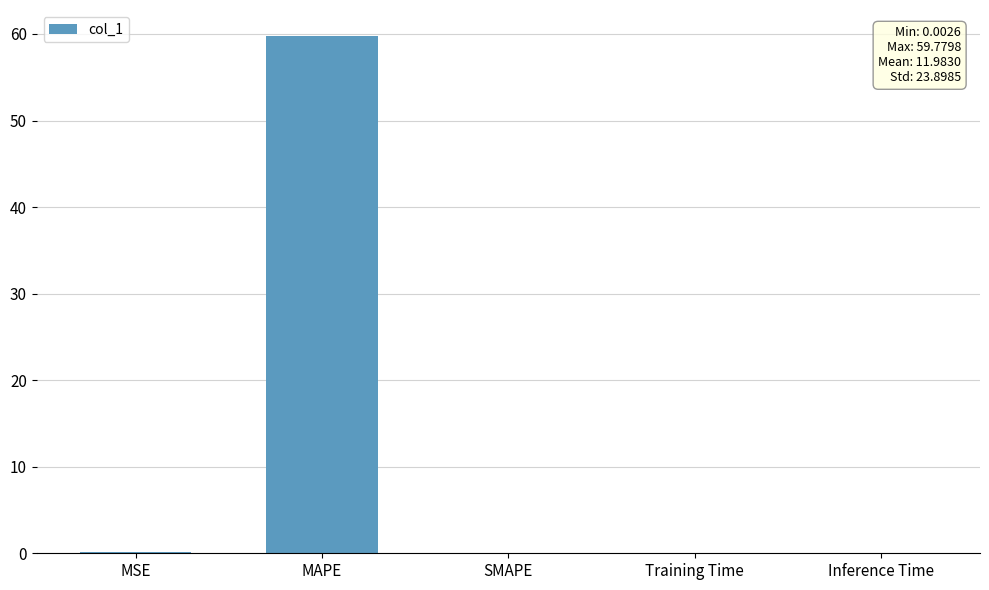

The chart shows a value of 0.0 at Training Time. True or false?

True